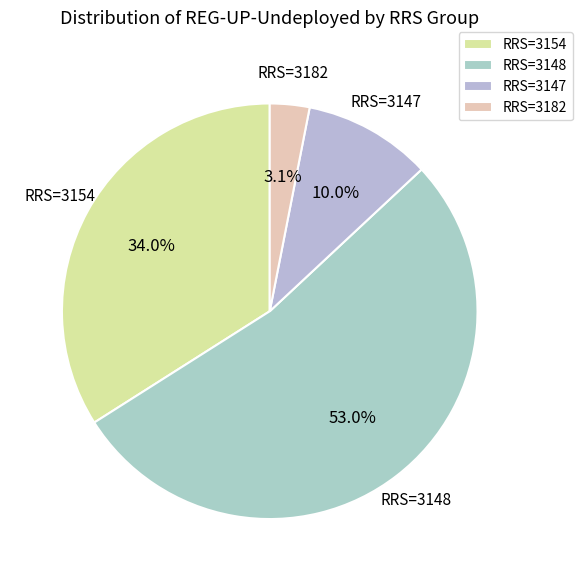

Does RRS=3154 account for over 50% of the chart?

No